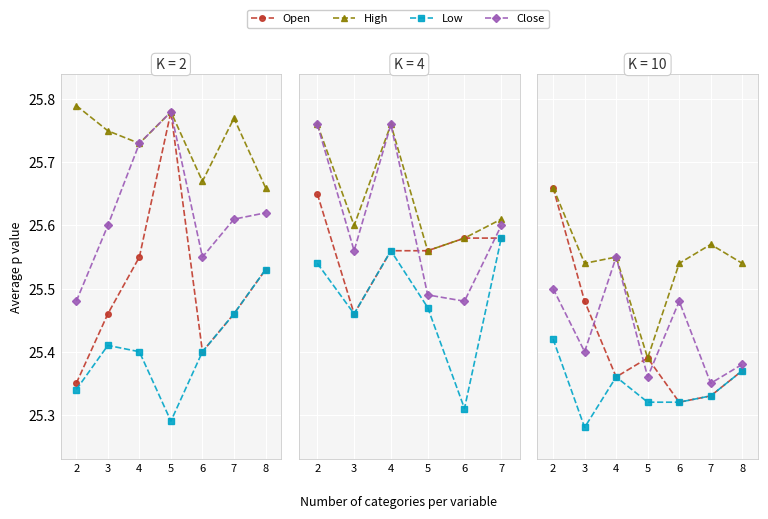

True or false: Close has a value of 14.0 at 7.

False